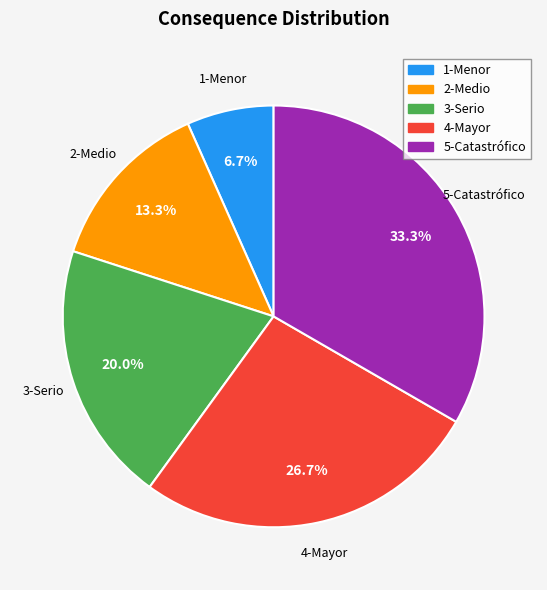

How many slices are in this pie chart?

5